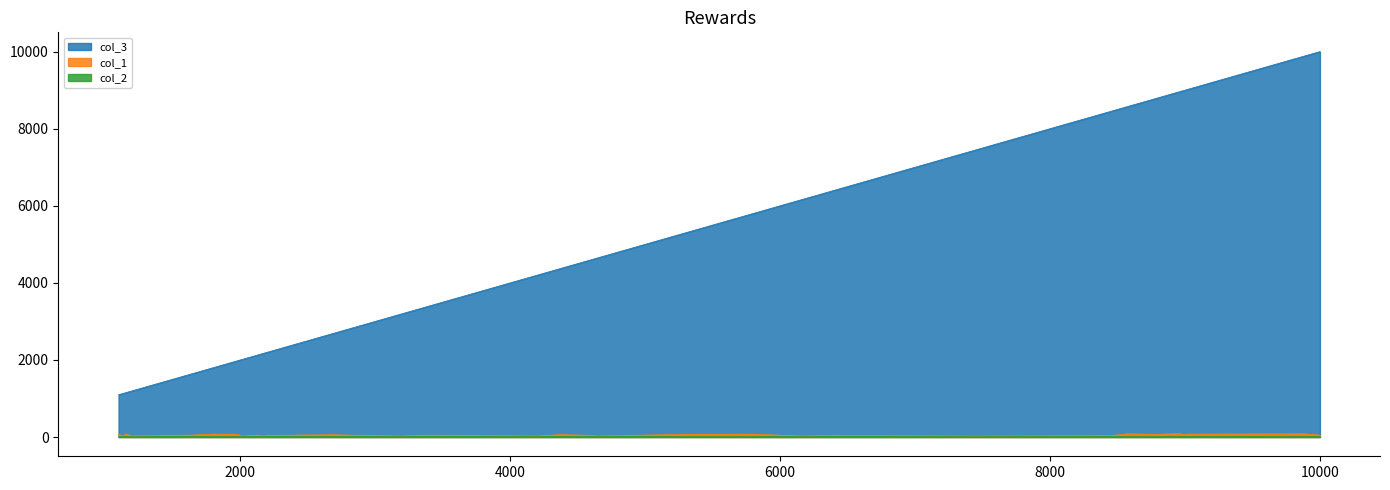

What is the greatest value displayed?

10000